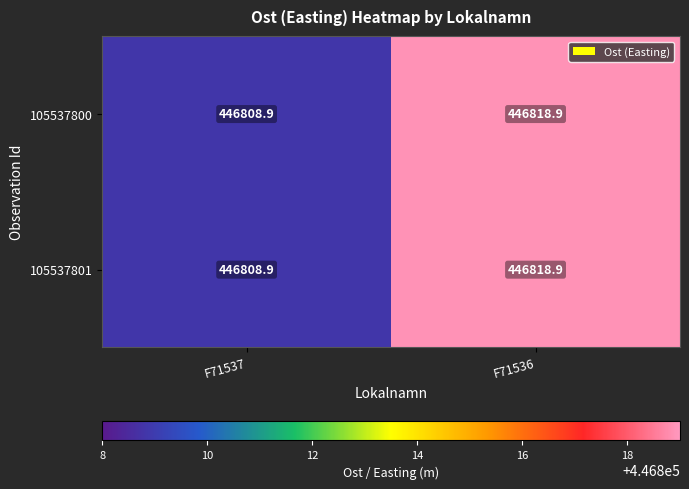

At how many categories does at least one series exceed 446816?

1